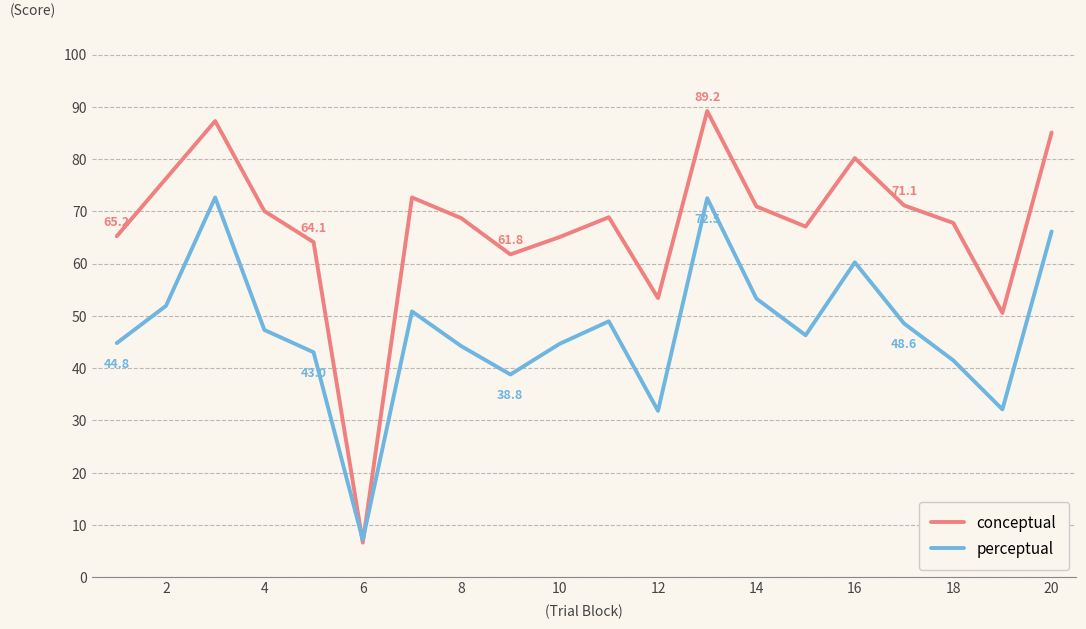

Does the chart have visible grid lines?

Yes